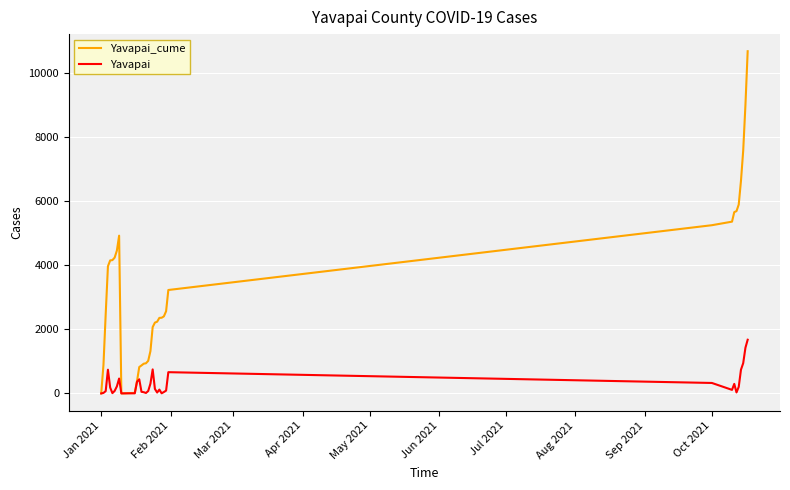

List the series in order of their peak value, lowest first.

Yavapai, Yavapai_cume